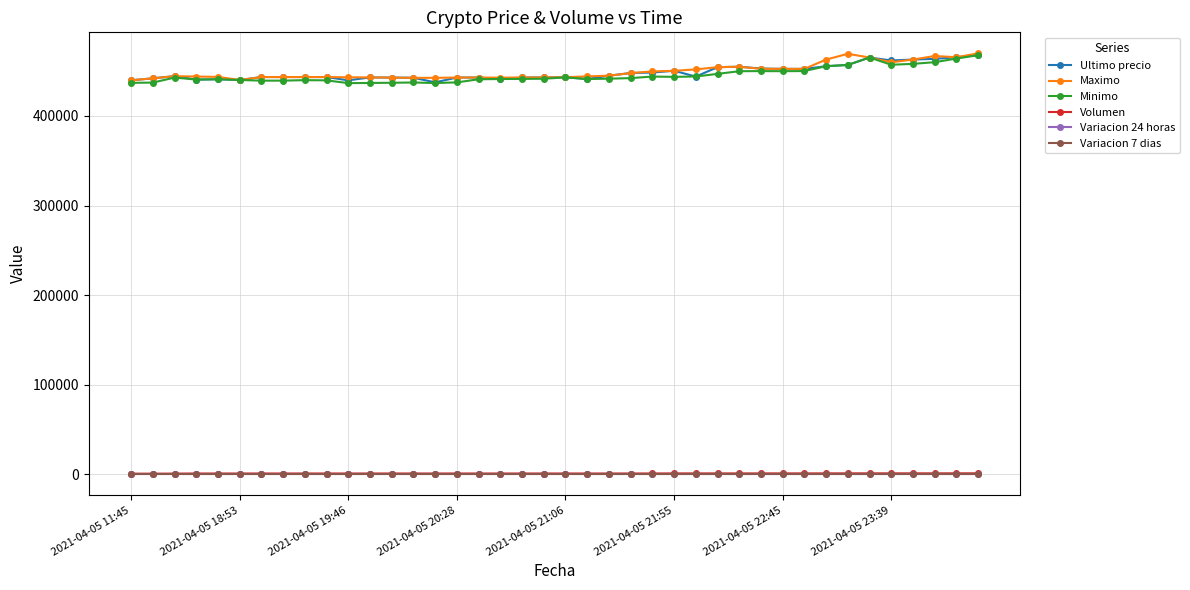

What is the minimum value for Minimo?

436692.0